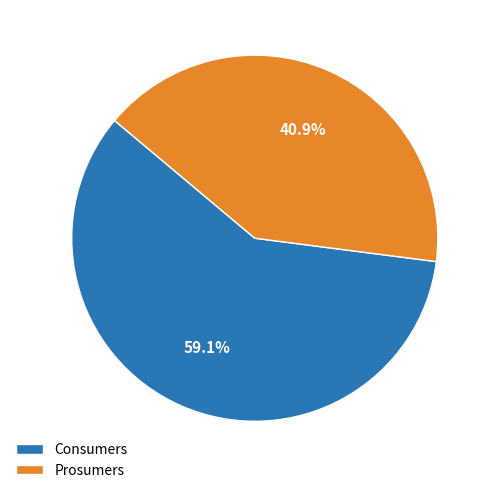

What is the smallest slice in the pie chart?

Prosumers